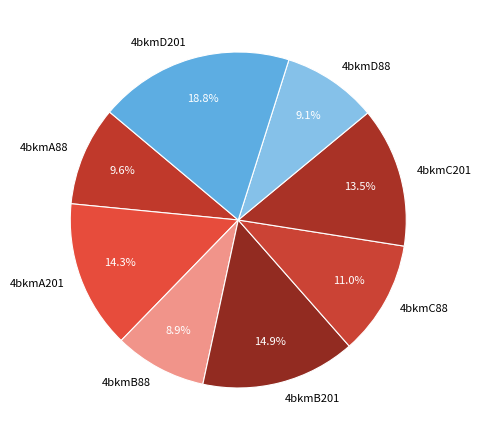

True or false: 4bkmB201 accounts for 1% of the total.

False